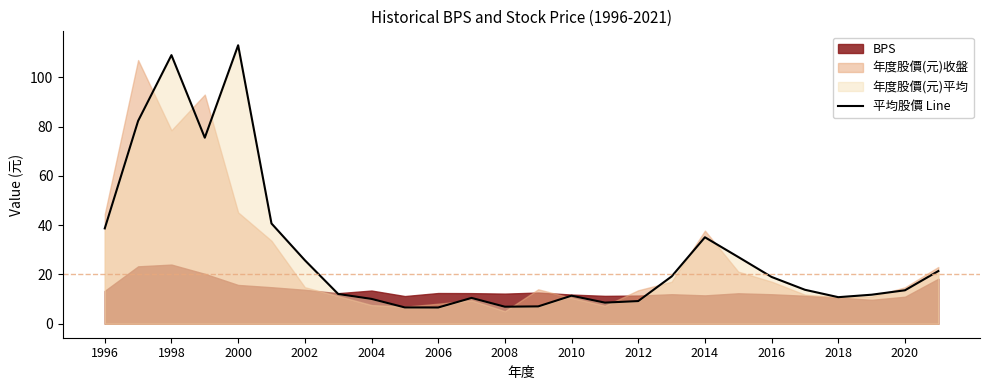

Is it true that 平均股價 Line equals 9.2 at 2012?

True